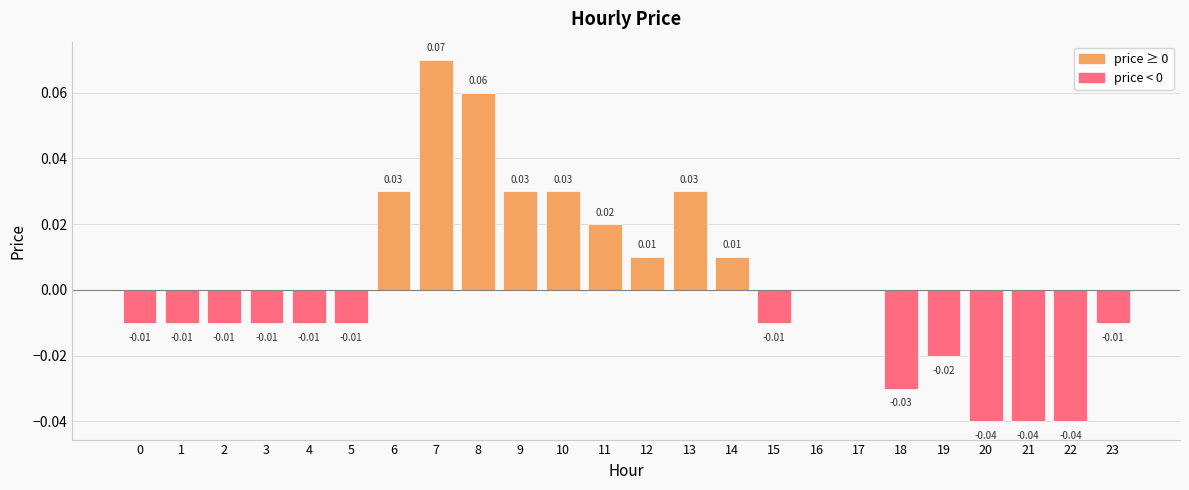

True or false: the data shows -0.0 at 2.

True